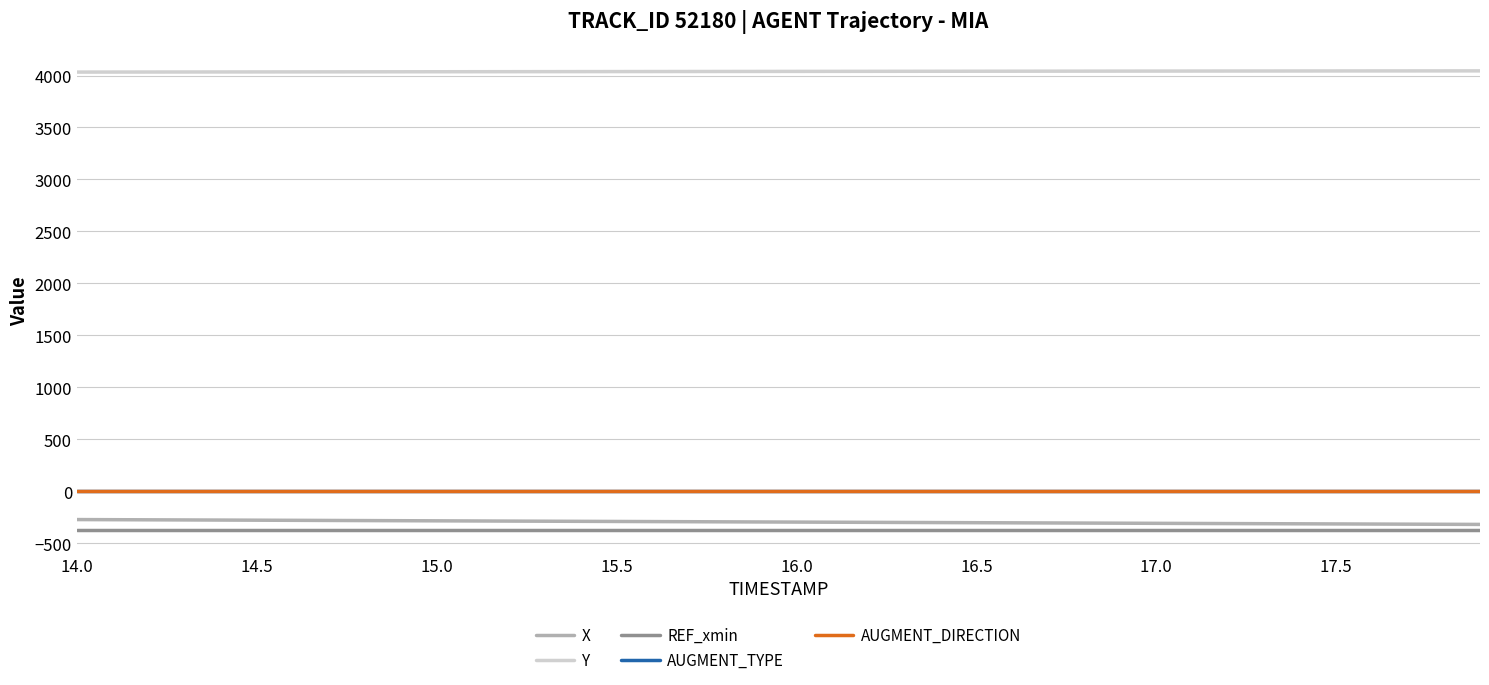

Which series has the largest total across all categories?

Y